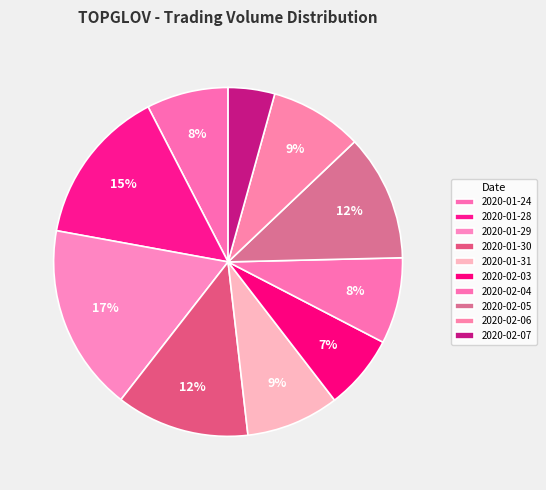

Do 2020-01-28 and 2020-01-30 together represent more than half of the pie?

No